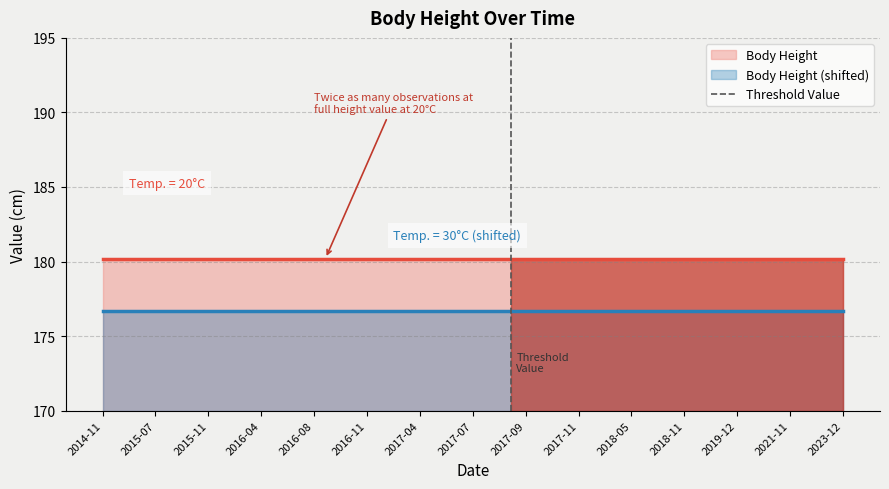

What is the lowest value of the Body Height series?

180.2